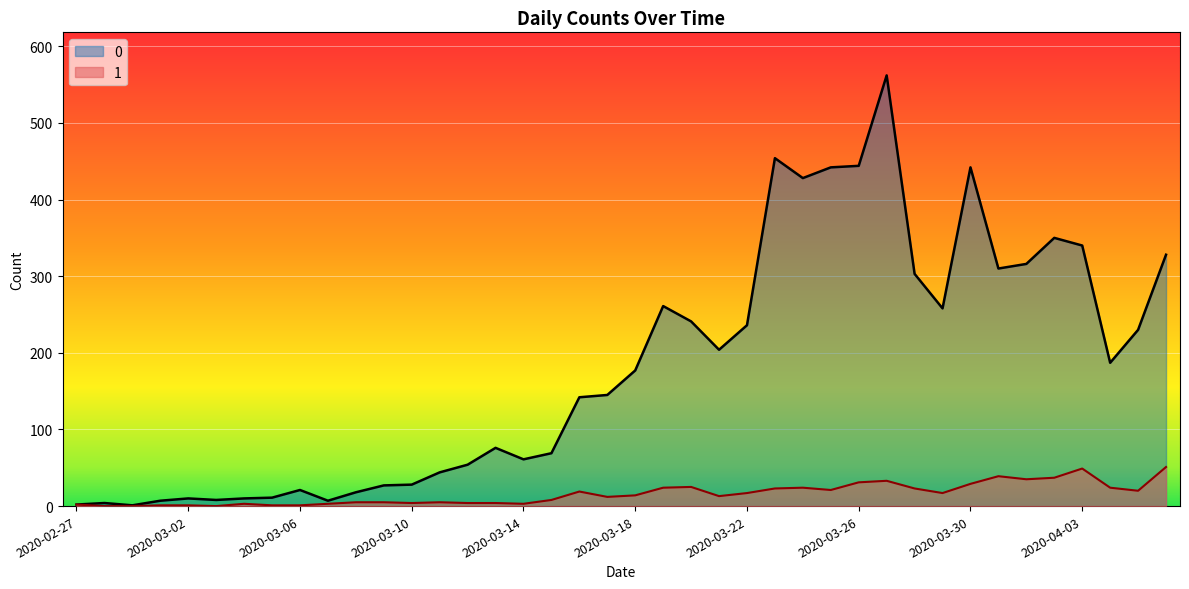

At how many categories does at least one series exceed 464?

1